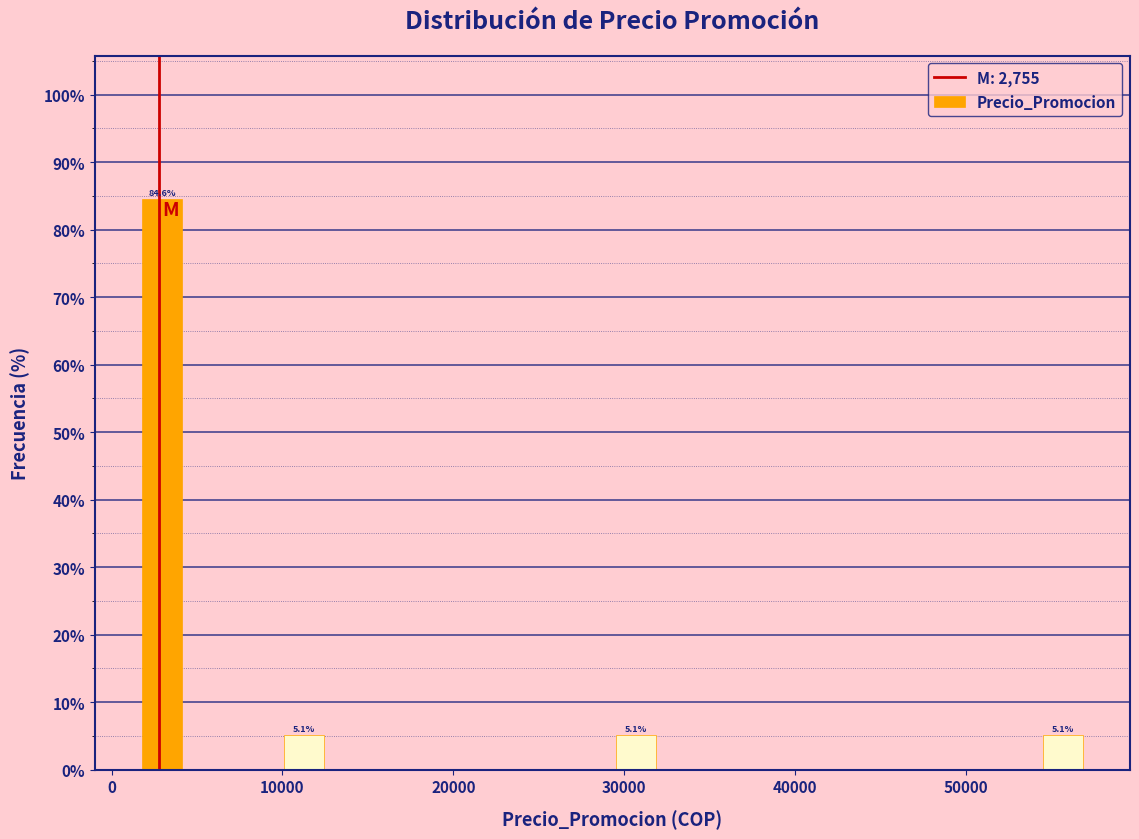

Around what value on the x-axis is the tallest bar? Give the approximate position of its centre, as read against the axis.

3000